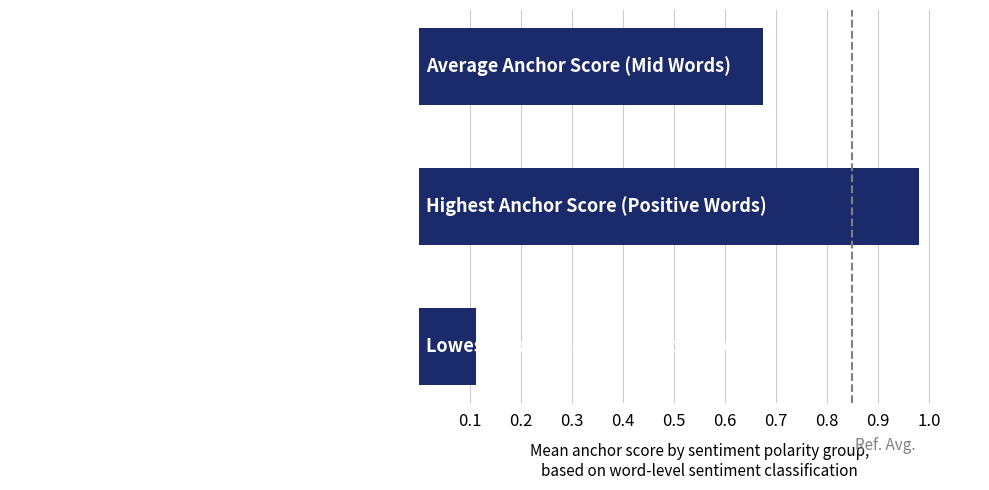

Rank the categories by value from highest to lowest.

Highest Anchor Score (Positive Words), Average Anchor Score (Mid Words), Lowest Anchor Score (Negative Words)